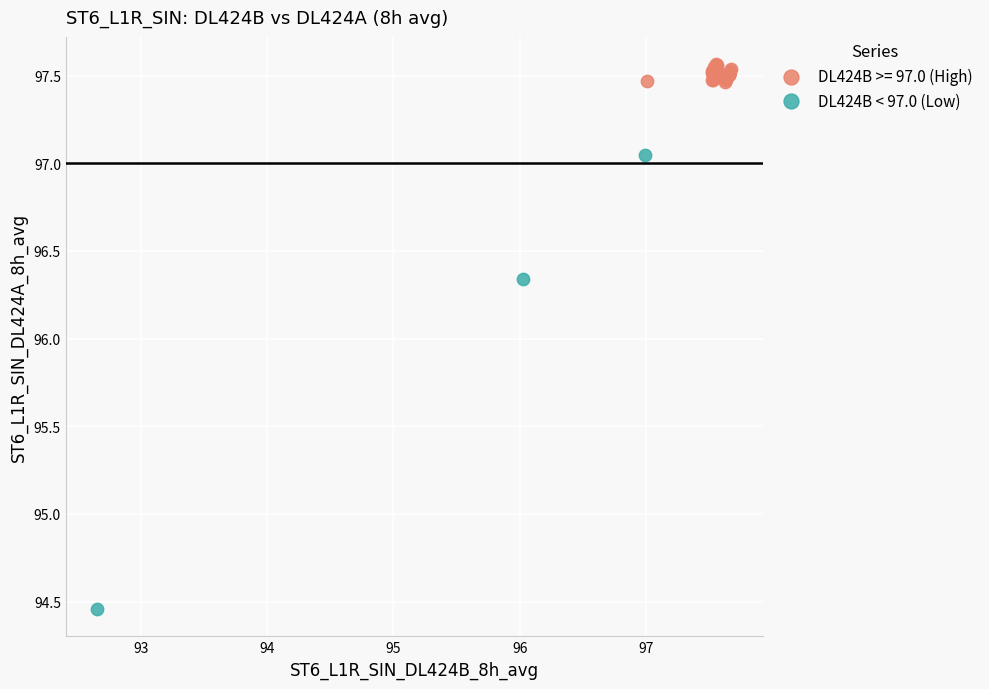

Which series reaches the maximum Y coordinate?

DL424B >= 97.0 (High)